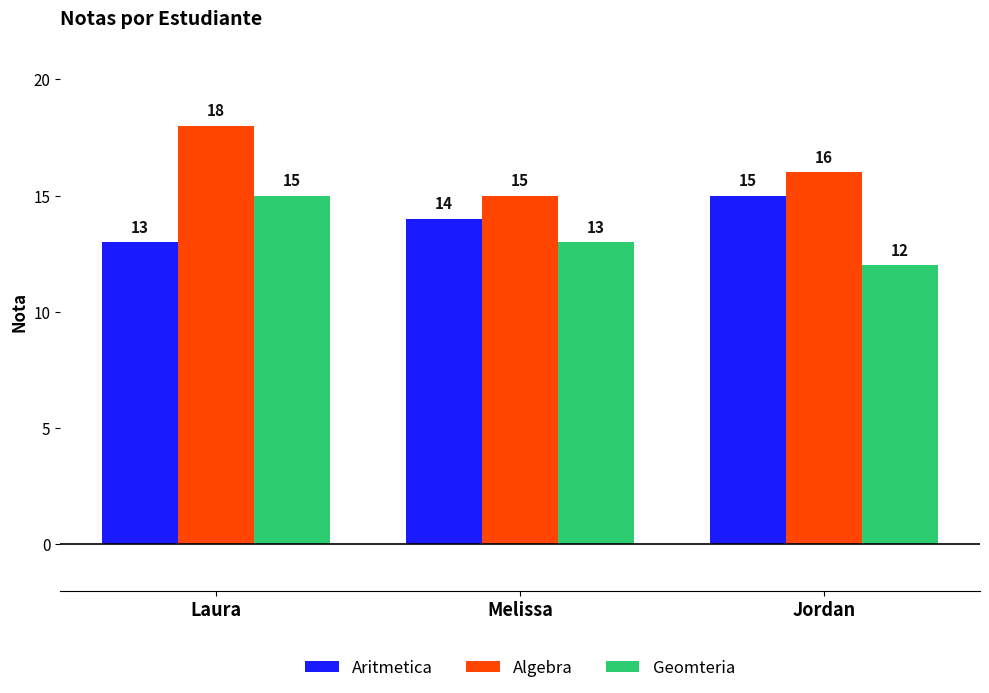

What is the maximum value for Algebra?

18